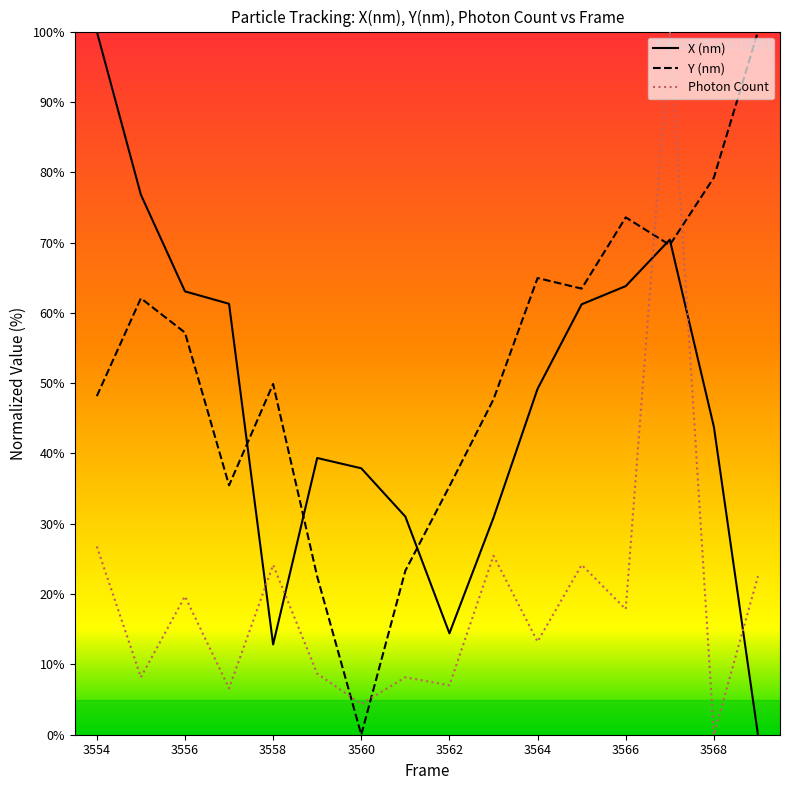

True or false: Photon Count and Y (nm) intersect in this chart.

True